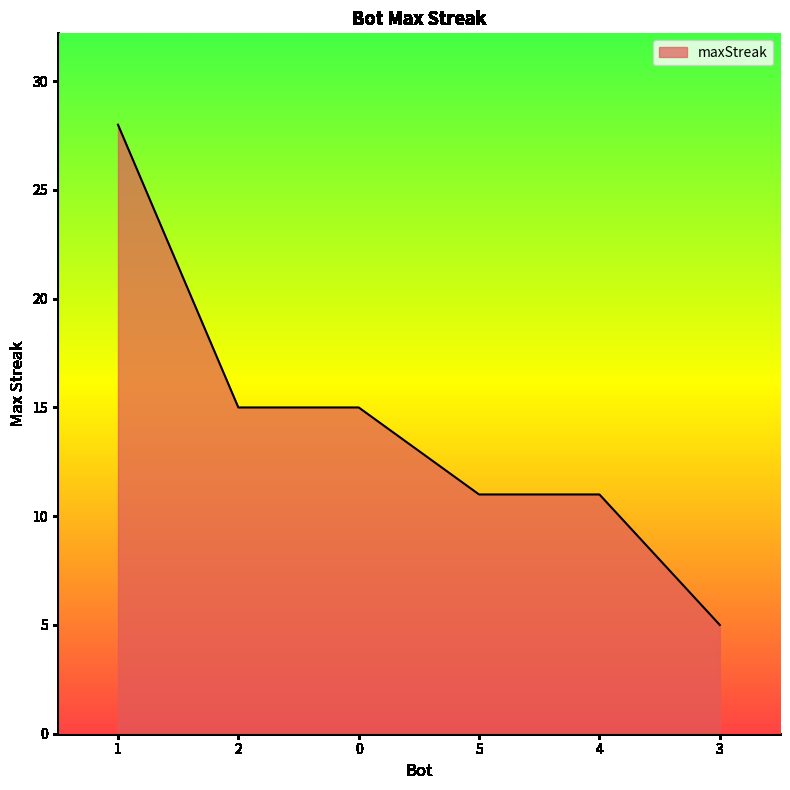

What is the change in value from 1 to 4?

-17